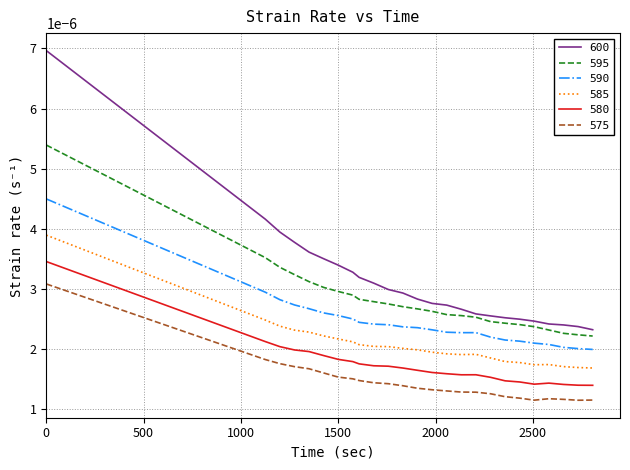

Which series has the largest total across all categories?

600